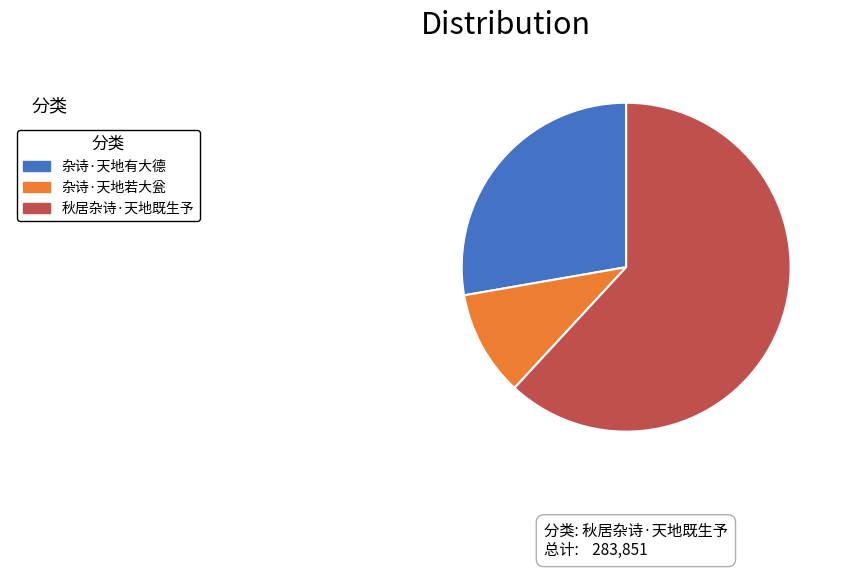

Is there a majority slice in this chart?

Yes